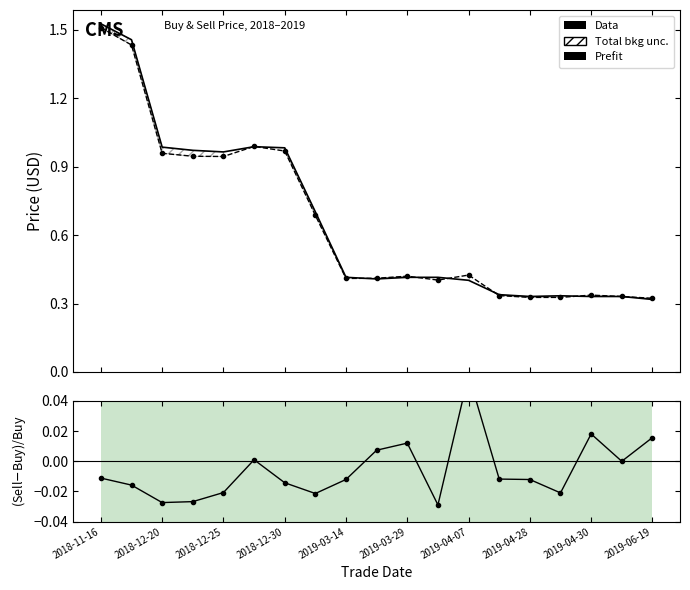

What is the sum of the Prefit values at 13 and 2019-03-14?

1.3